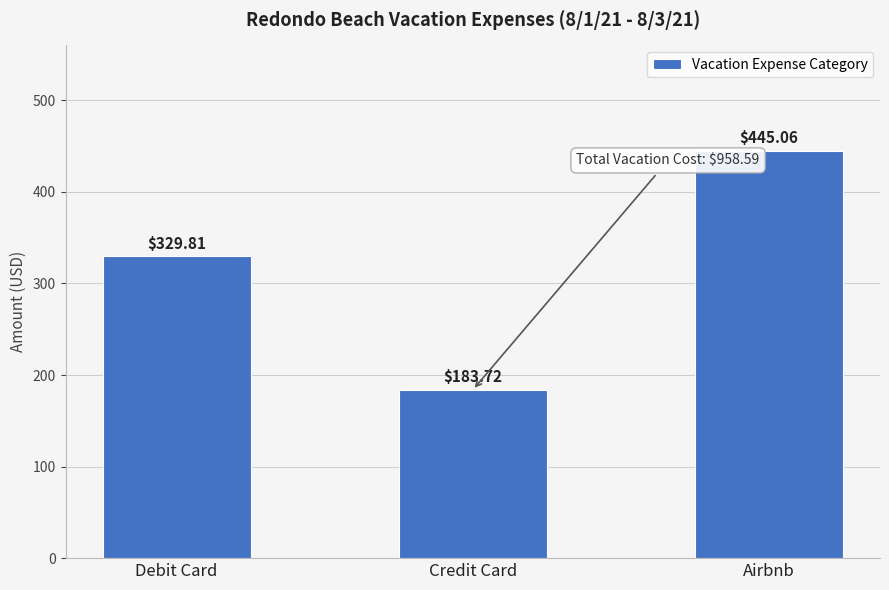

What is the label of the 1st bar from the right?

Airbnb